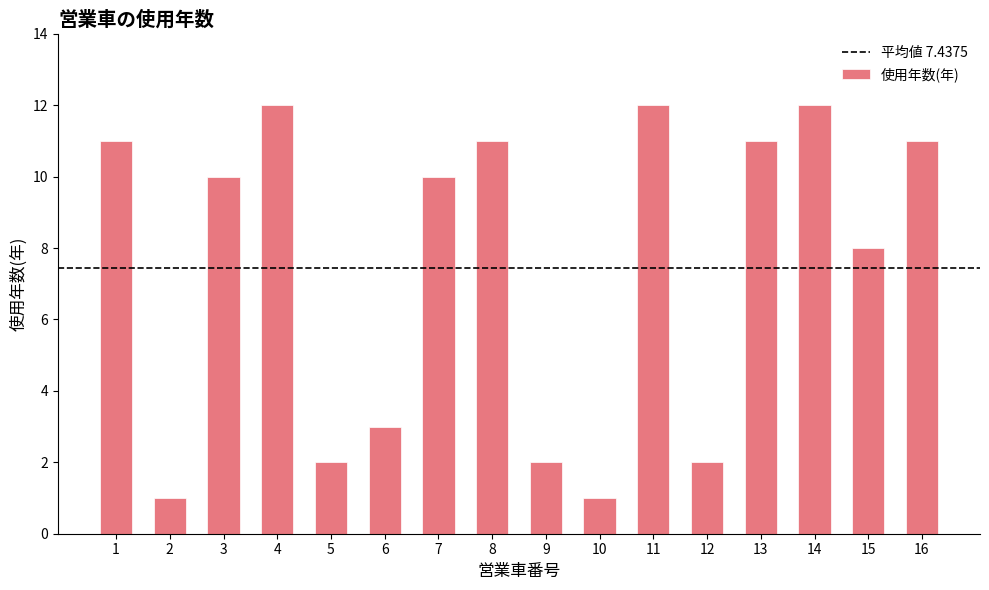

The chart shows a value of 18 at 8. True or false?

False